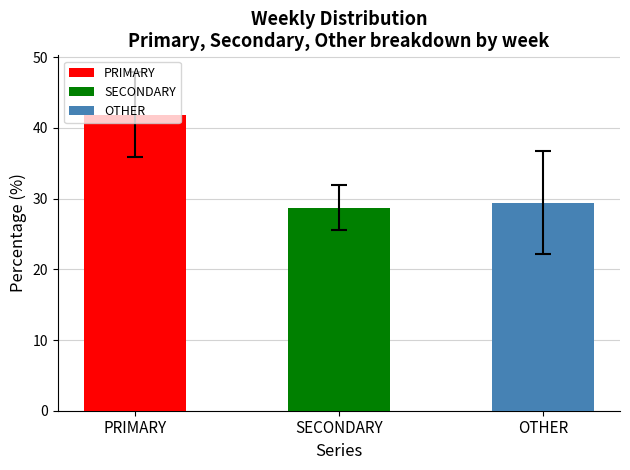

Reading left to right, extract all data points from this chart.

PRIMARY: 40.4	42.2	37.1	45.3	30.0	38.6	39.3	39.7	44.8	43.4	40.6	44.6	57.8
SECONDARY: 27.6	25.3	25.7	26.6	30.4	25.6	27.3	28.6	28.1	27.1	36.3	33.7	31.1
OTHER: 32.0	32.5	37.1	28.1	39.5	35.8	33.3	31.7	27.1	29.5	23.1	21.7	11.1